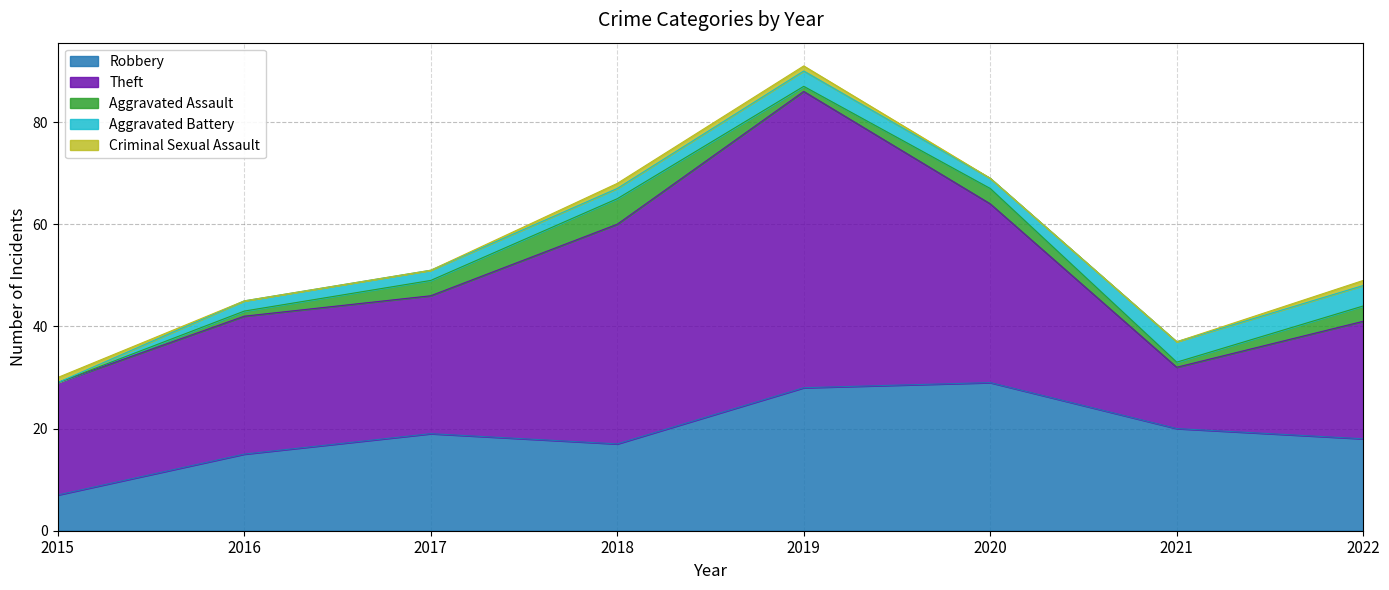

Is it true that Theft equals 31 at 2022?

False